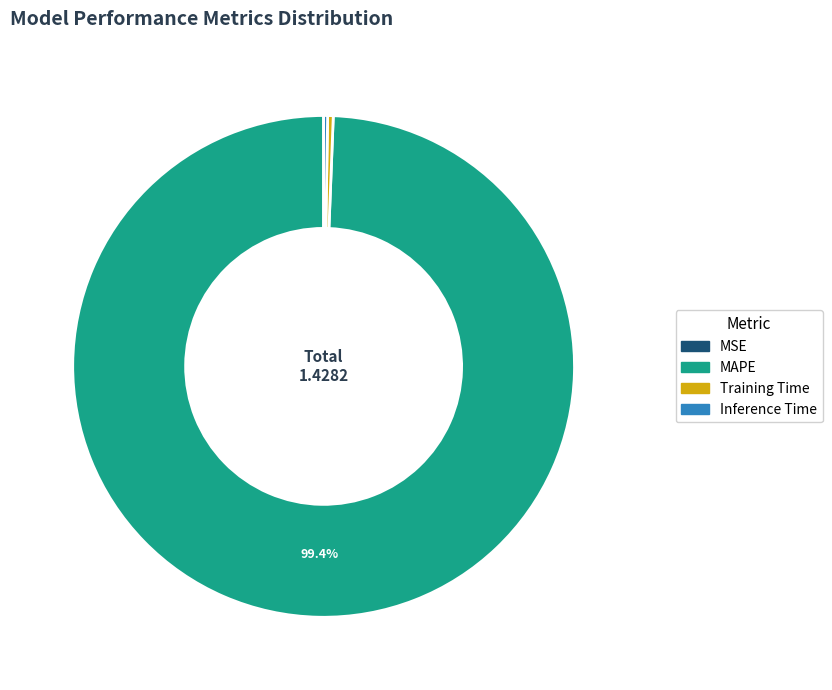

To the nearest percent, what is the difference between the largest and smallest slice percentages?

99%